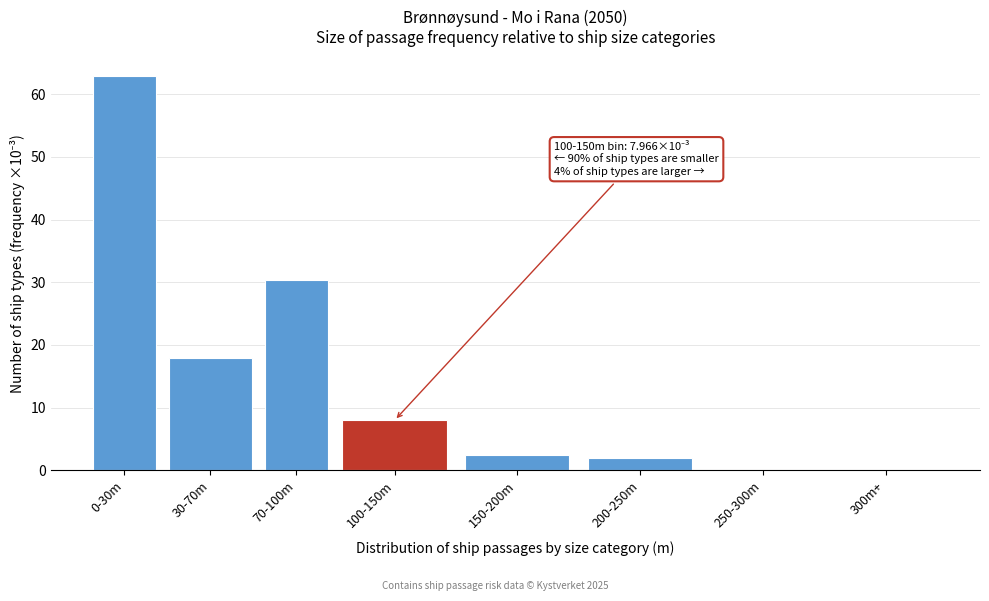

What is the ratio of the value at 0-30m to the value at 200-250m?

31.3